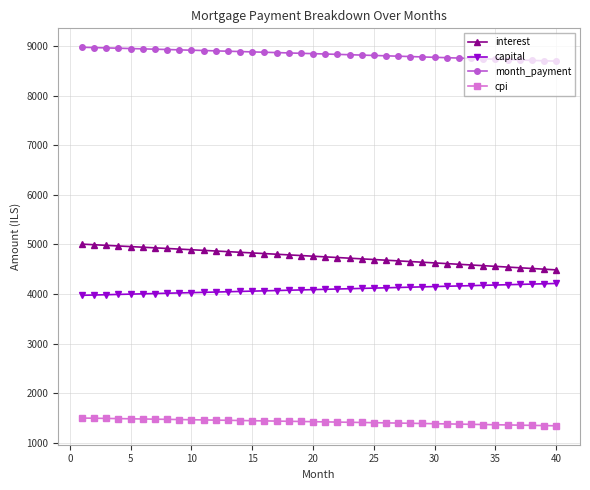

At how many categories does at least one series exceed 3784?

40